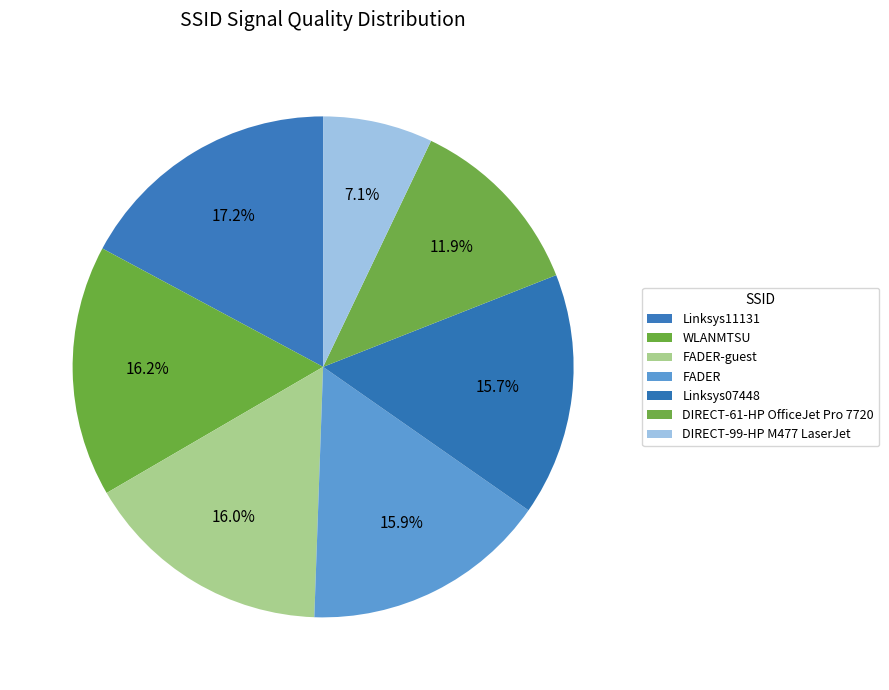

How many slices are in this pie chart?

7